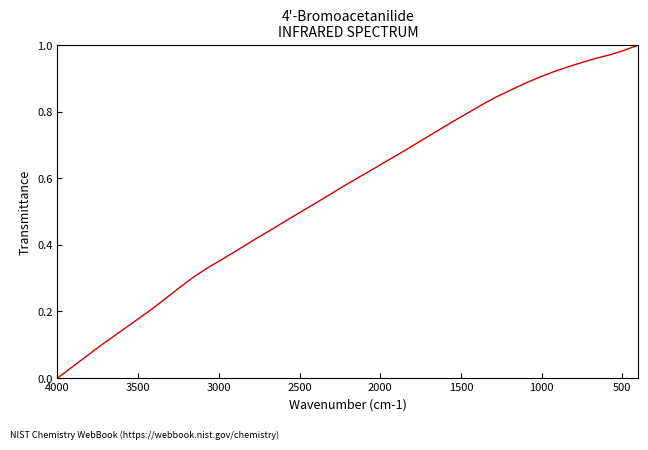

Does the chart have visible grid lines?

No